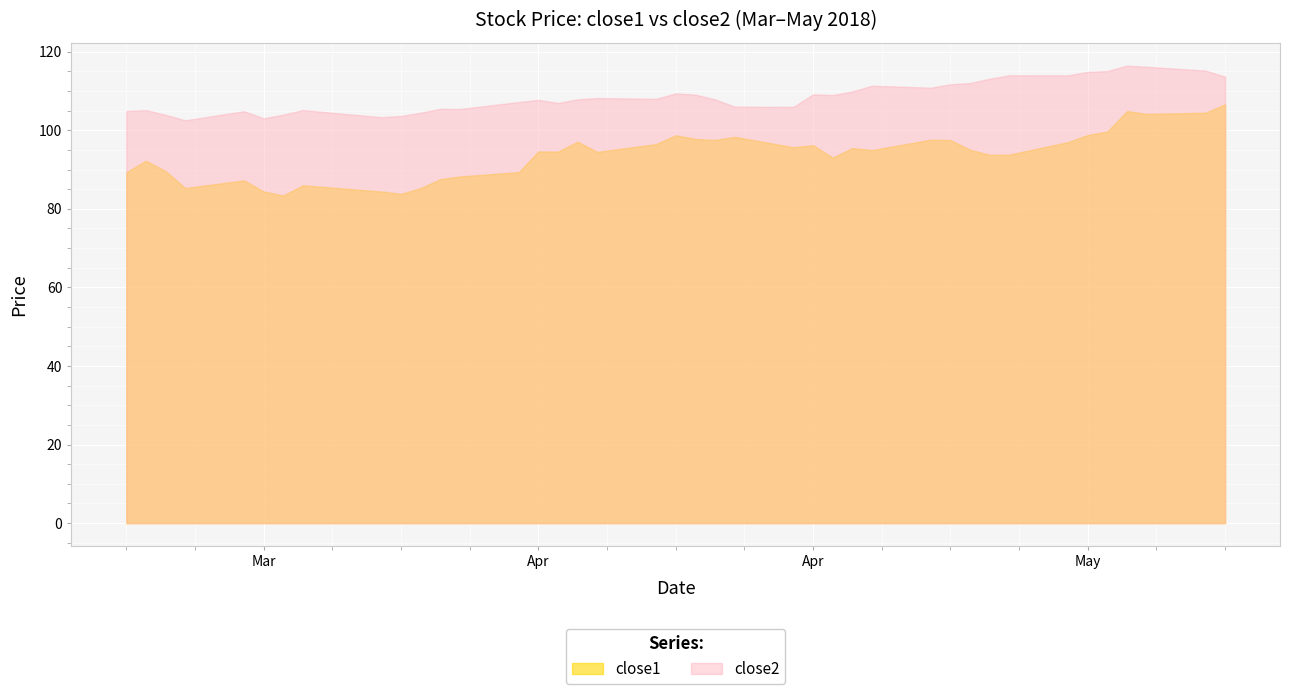

What are all the series names shown in the legend?

close1, close2